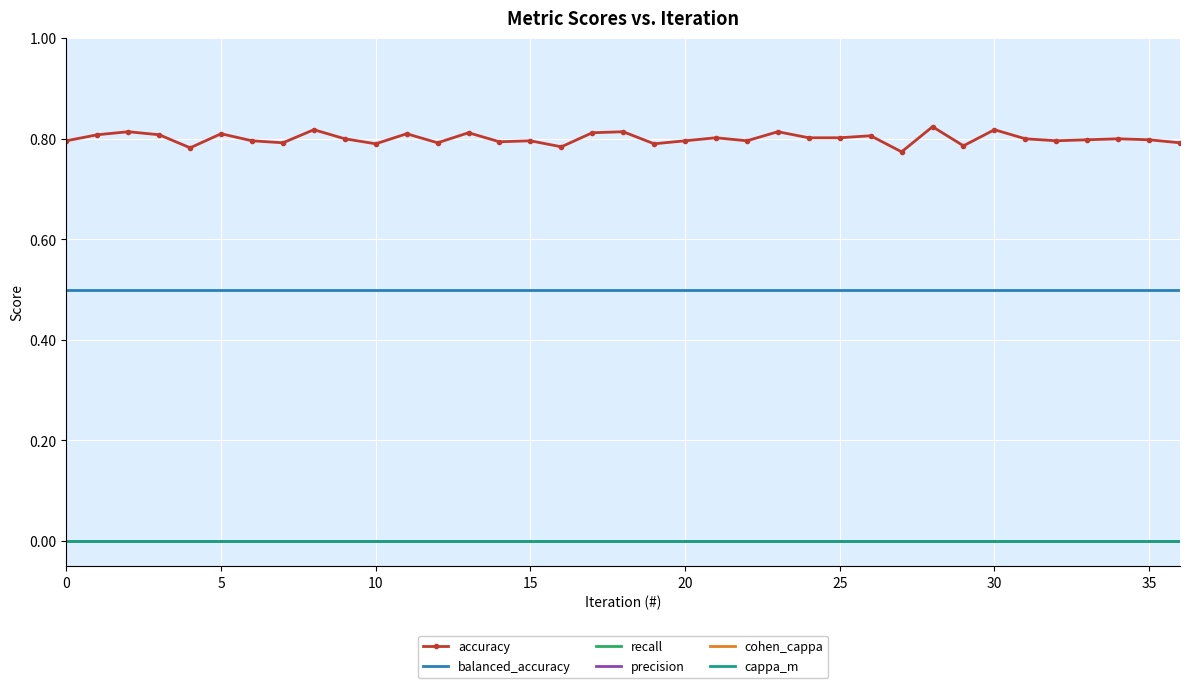

Where is accuracy nearest to the value 0?

27